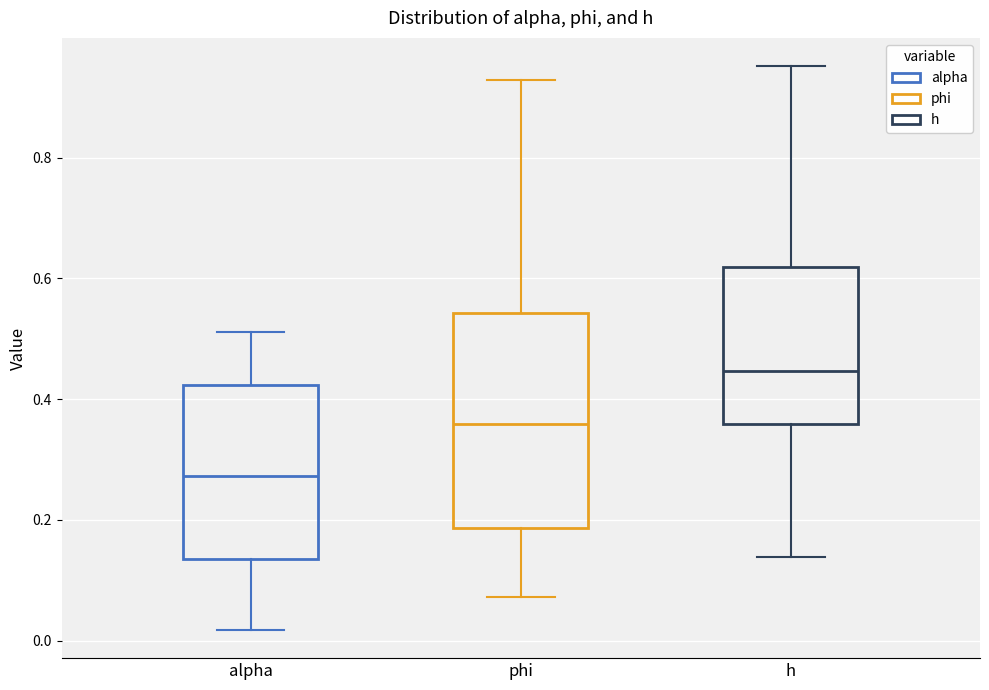

Where is the upper edge of the box for h on the y-axis? The values are not printed on the chart, so give them approximately, as read against the axis.

0.62